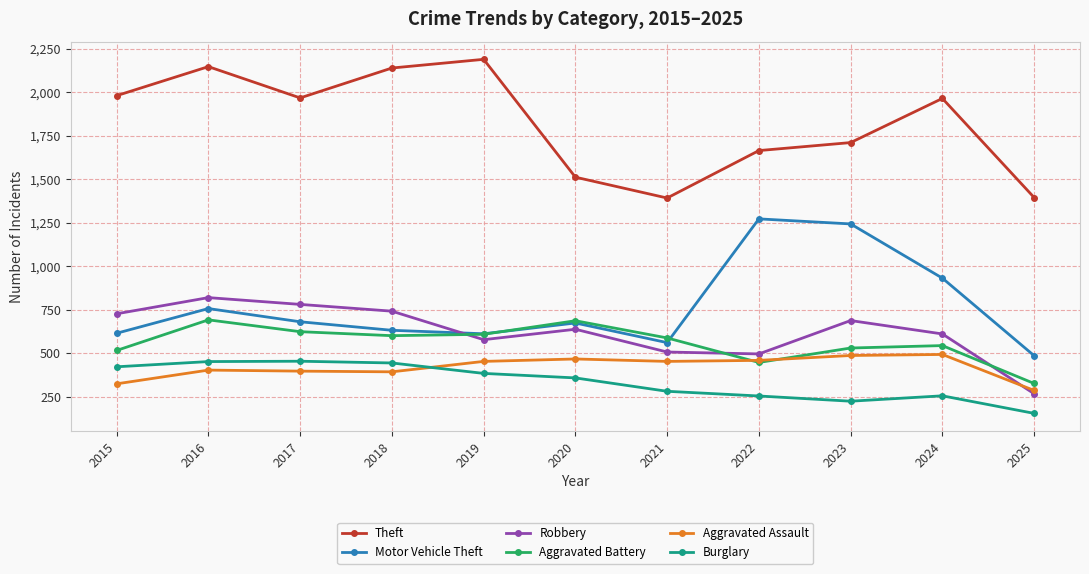

What is the minimum value shown in the chart?

153